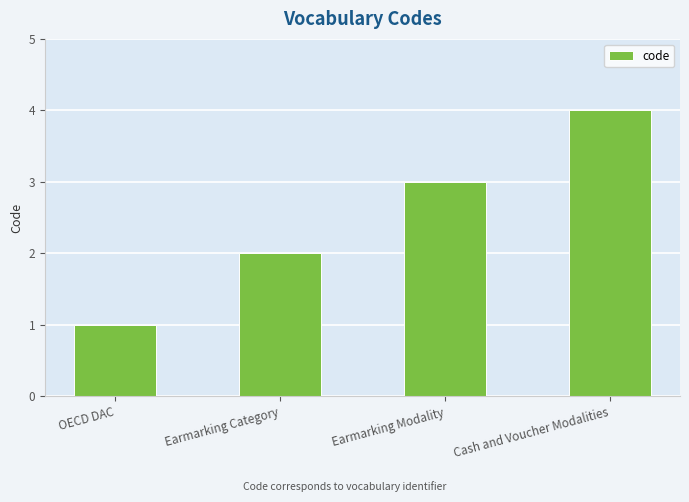

How many categories are shown in the chart?

4